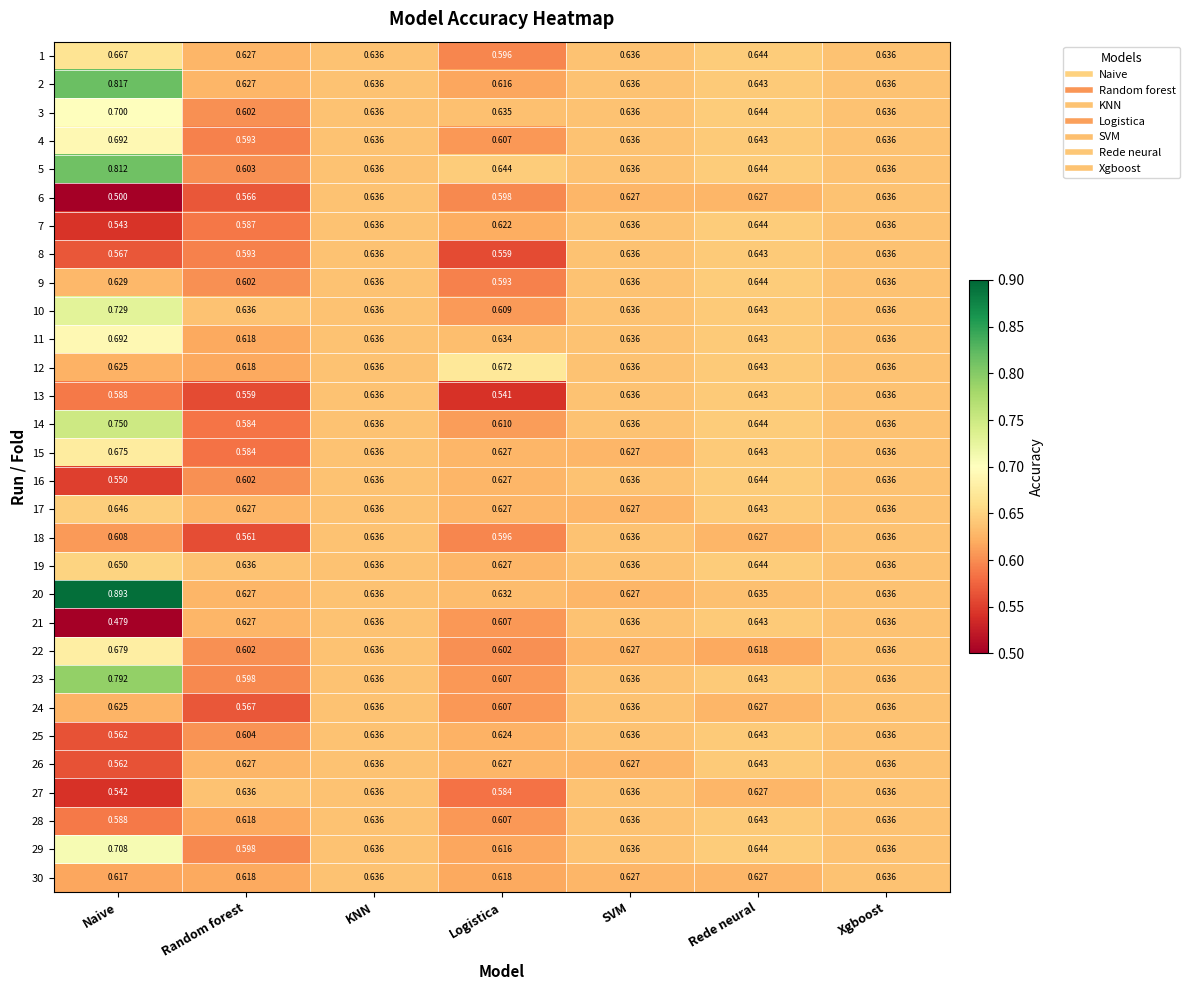

Is the value of 4 at Naive greater than the value of 14 at Random forest?

Yes